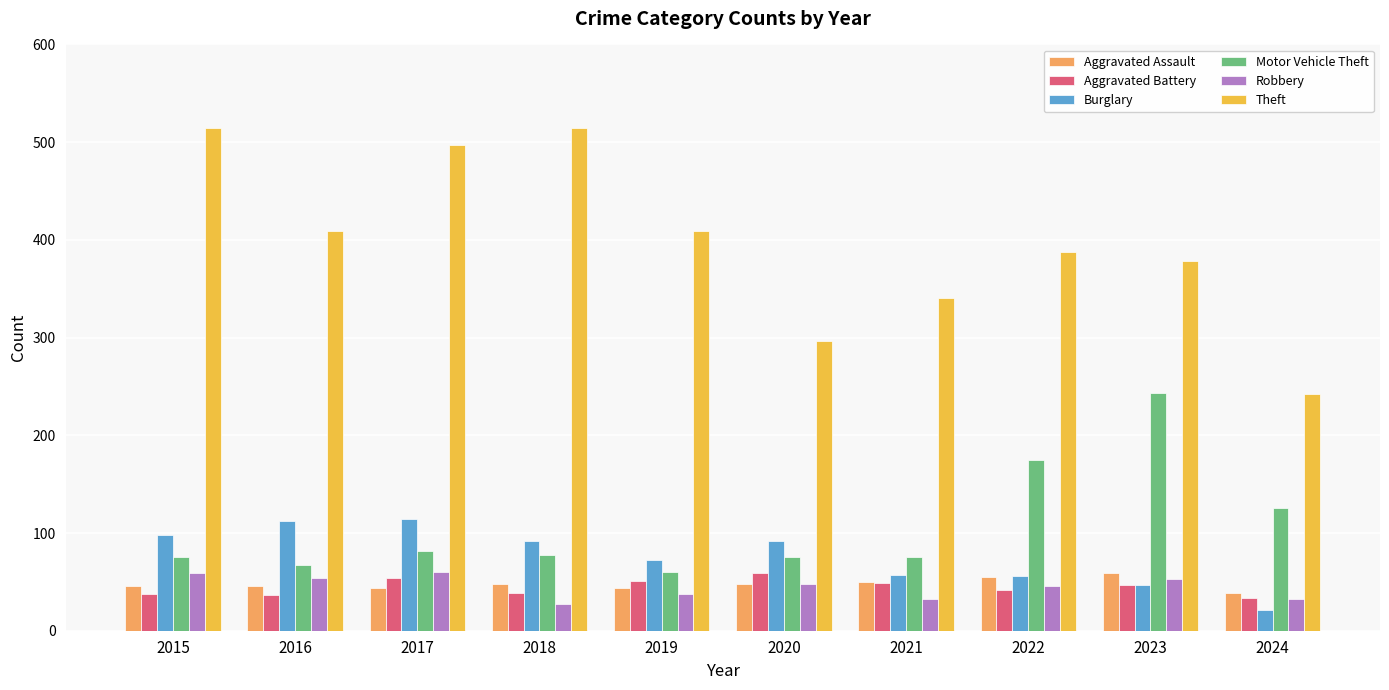

Is the value of Theft at 2016 greater than the value of Burglary at 2024?

Yes